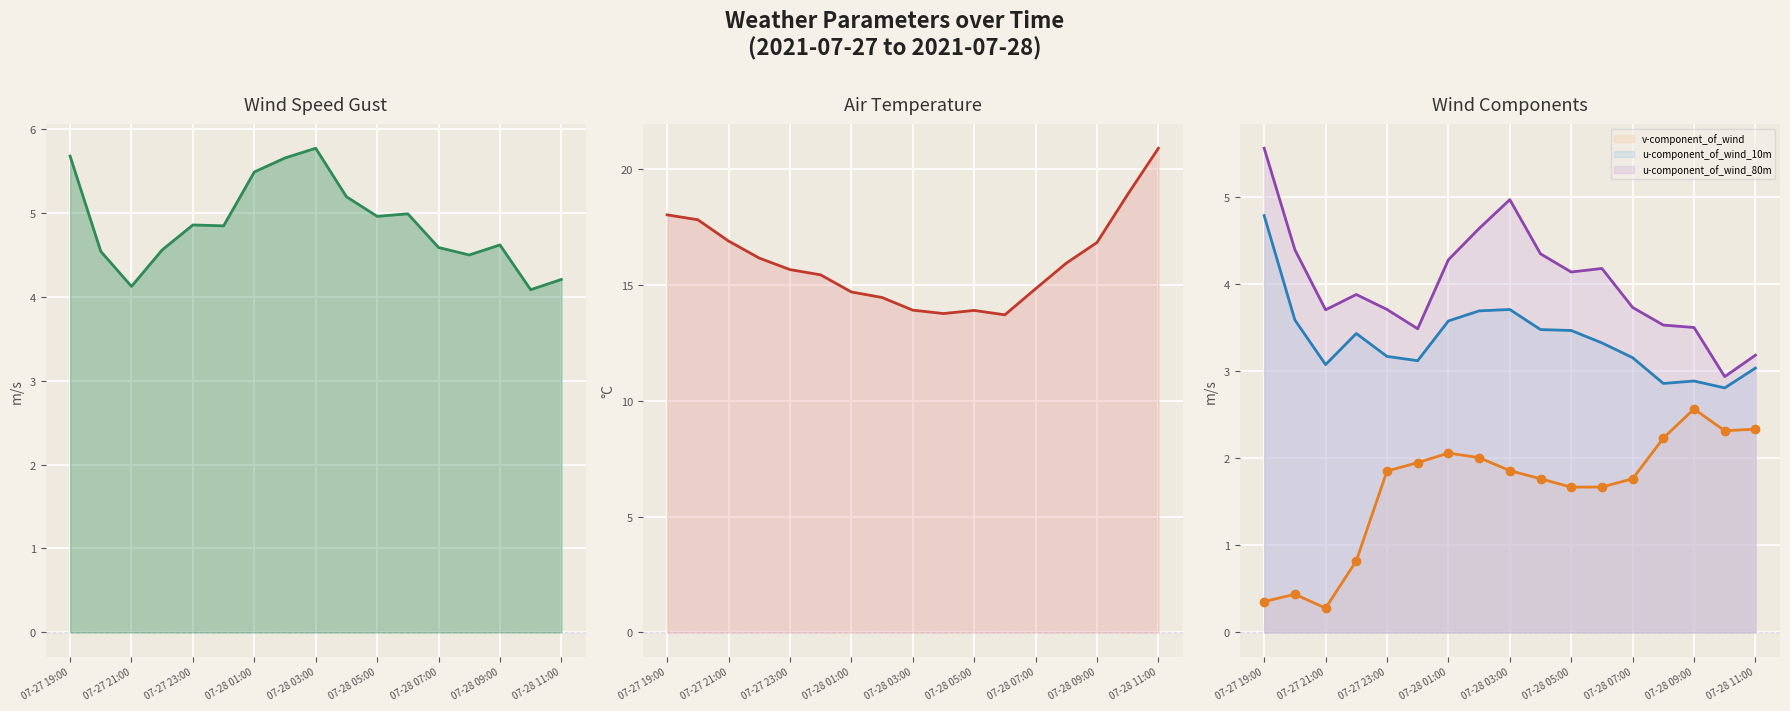

Is it true that u-component_of_wind_10m equals 3.0 at 07-28 11:00?

True